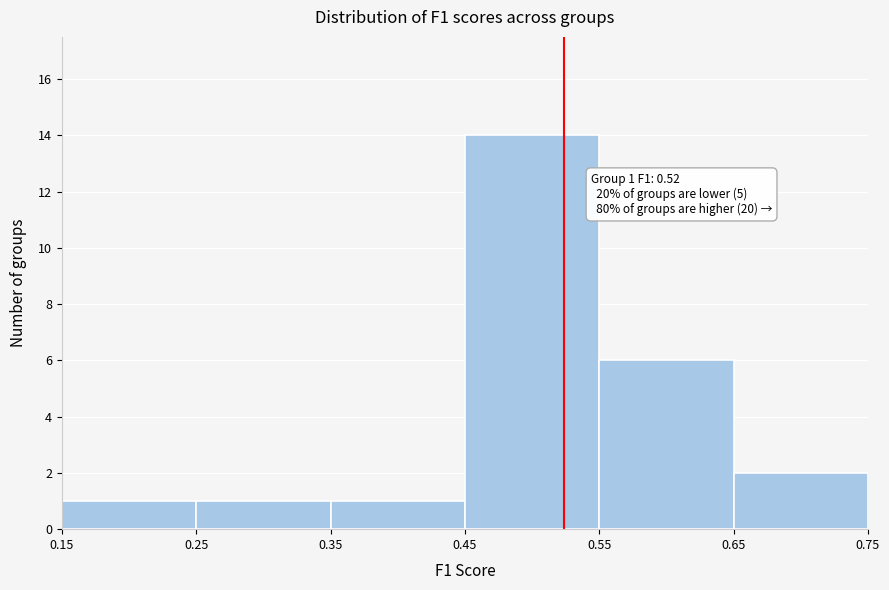

Which range on the x-axis has the tallest bar?

0.45 to 0.55